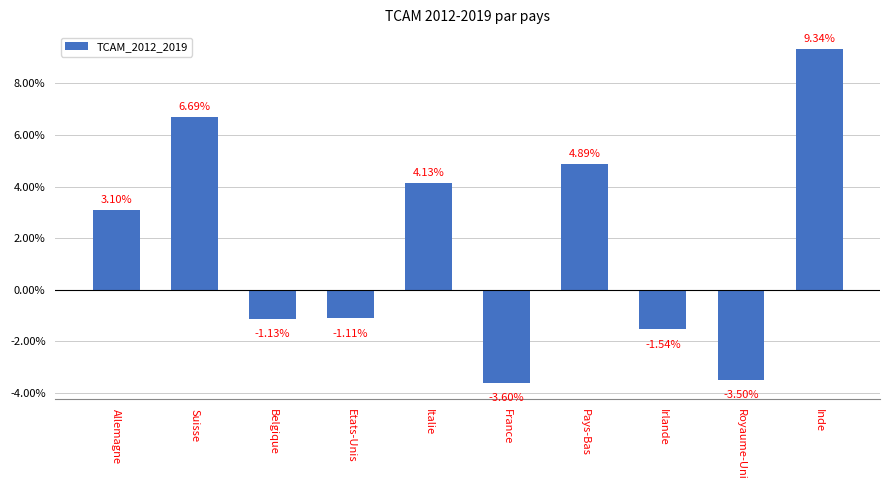

Are the bars horizontal?

No